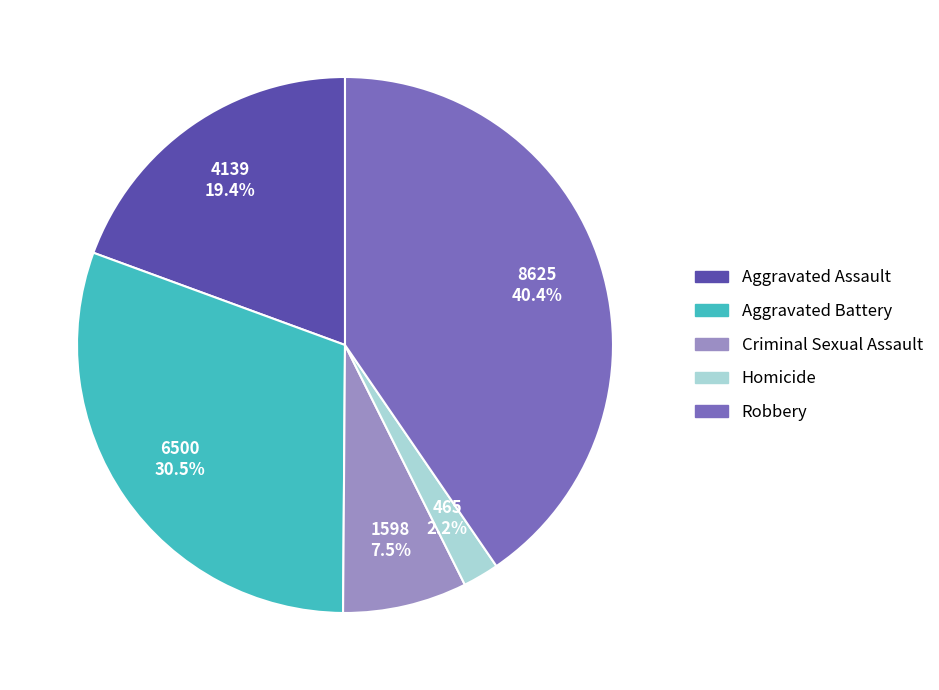

To the nearest percent, what percentage of the pie is Homicide?

2%